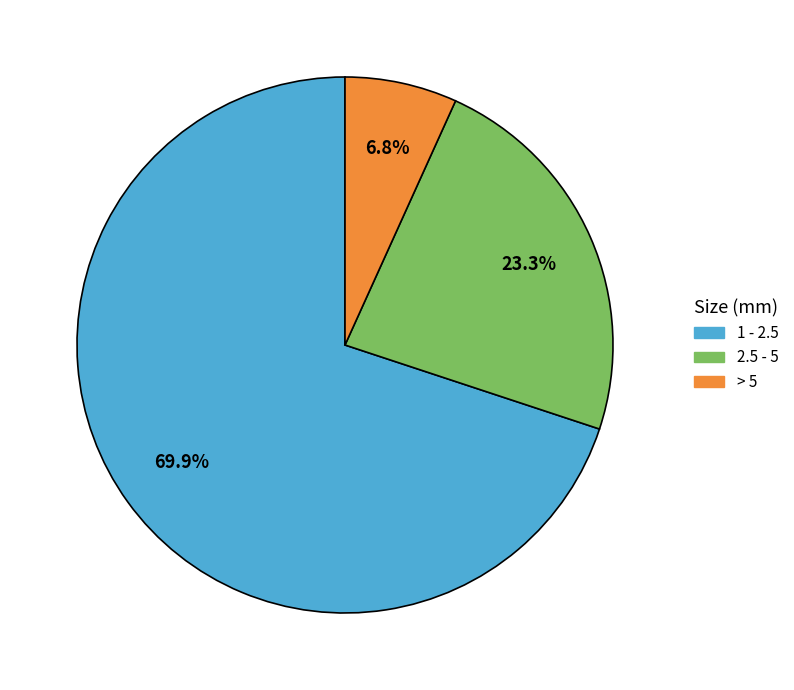

To the nearest percent, what portion does 2.5 - 5 represent?

23%